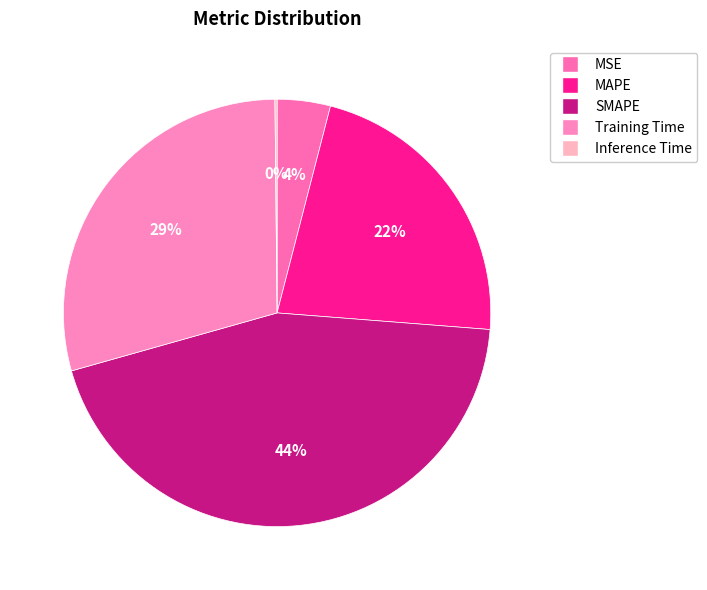

To the nearest percent, what is the difference between the SMAPE and Training Time slice percentages?

15%